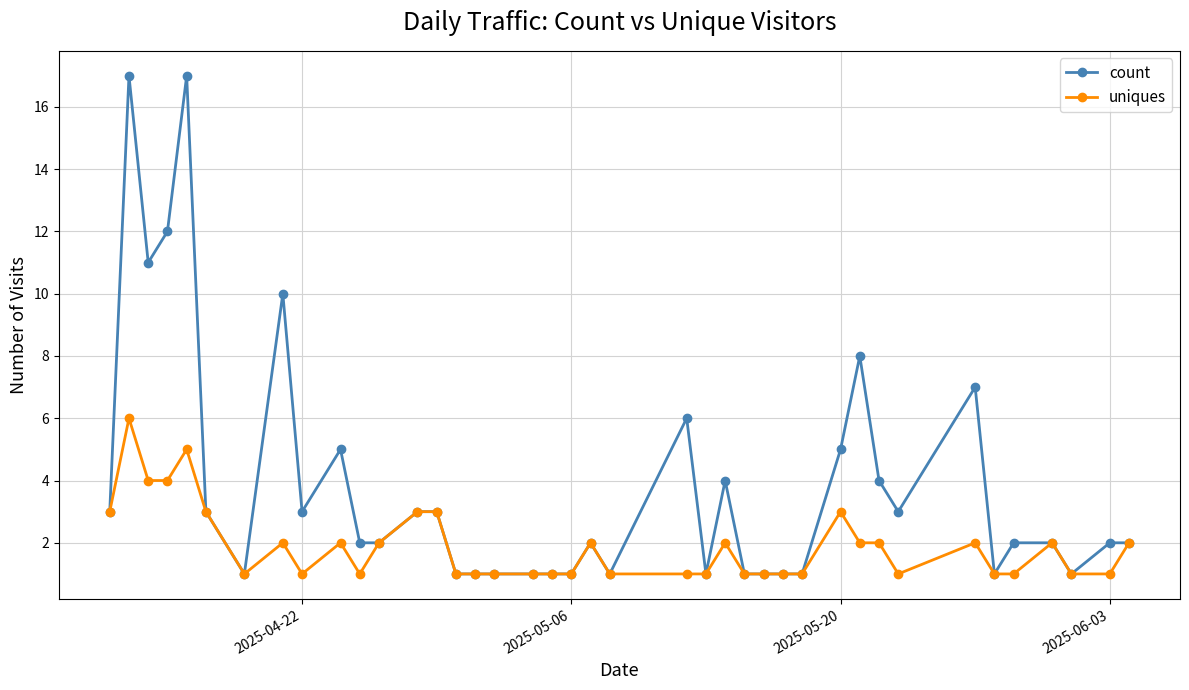

Which series has the largest total across all categories?

count